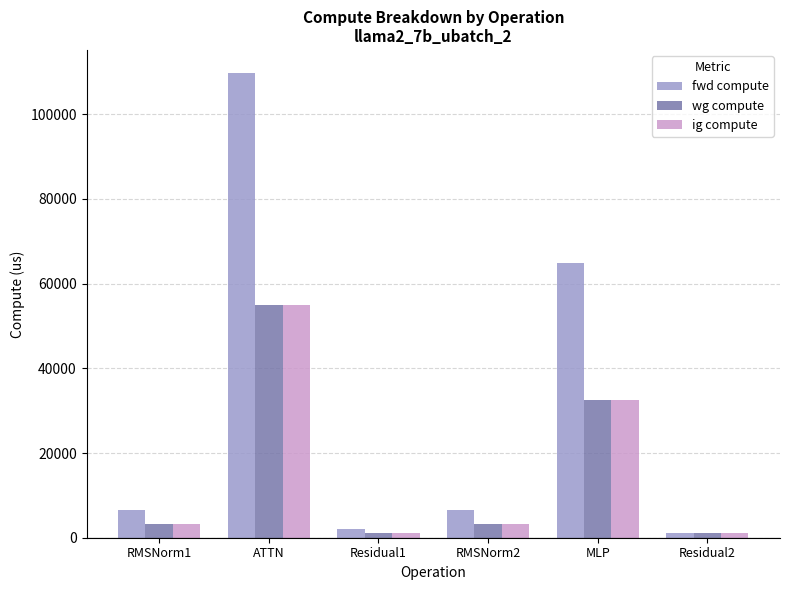

At which label does fwd compute reach its peak?

ATTN